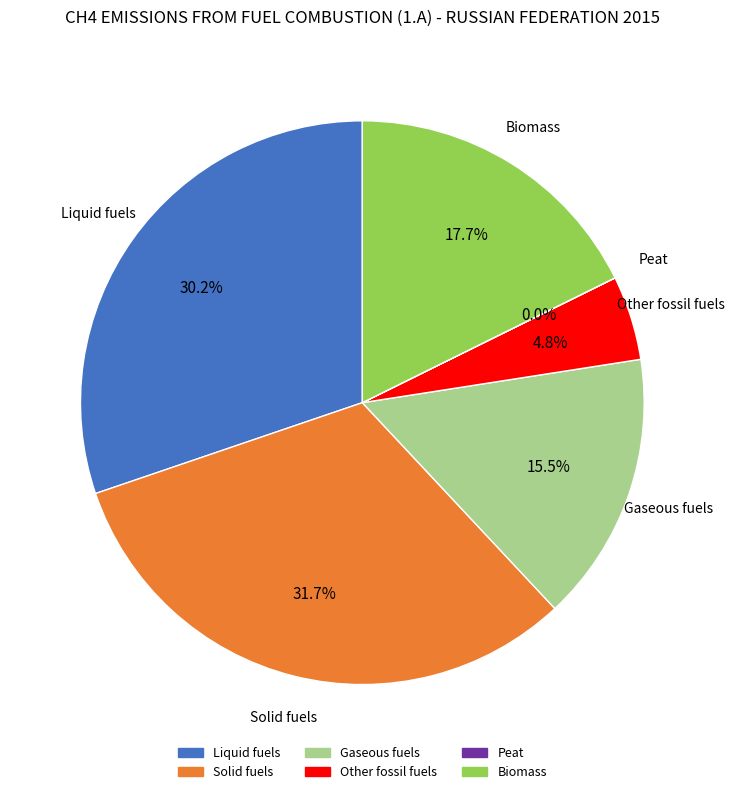

Is there any slice that represents more than half of the pie?

No